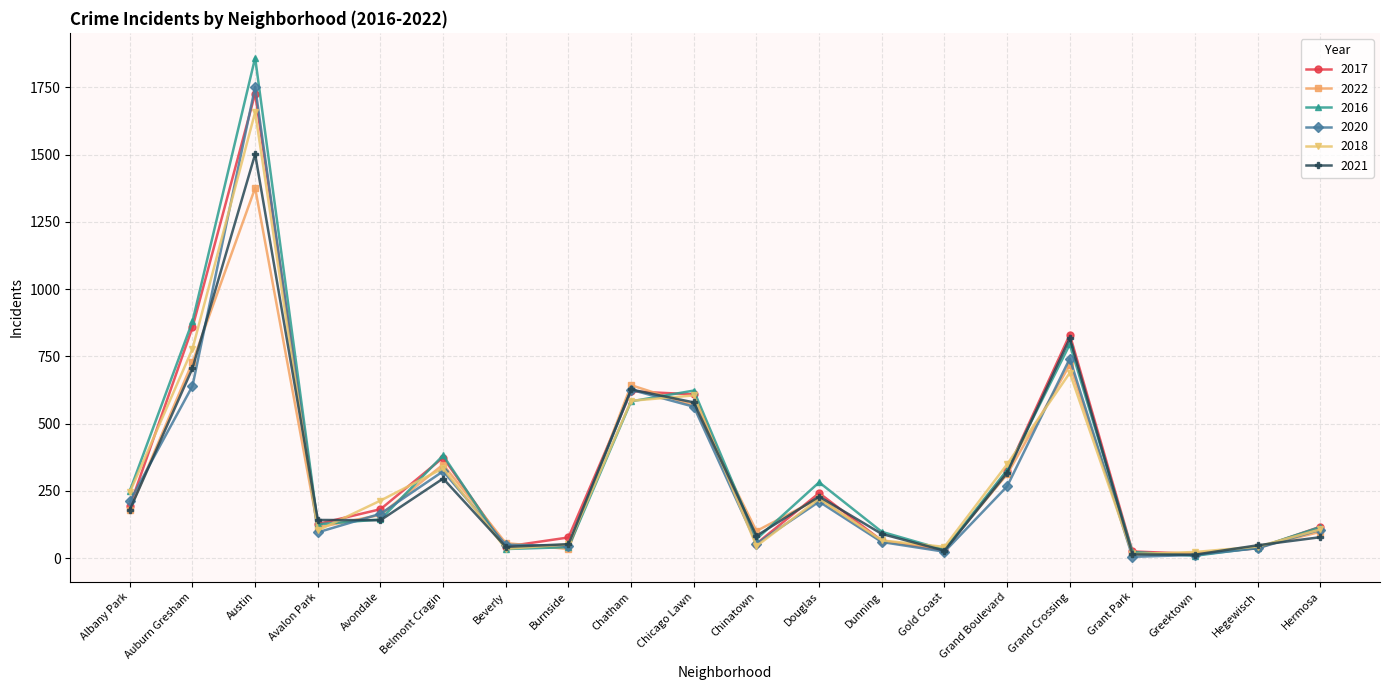

Where is the first local maximum for 2022?

Austin